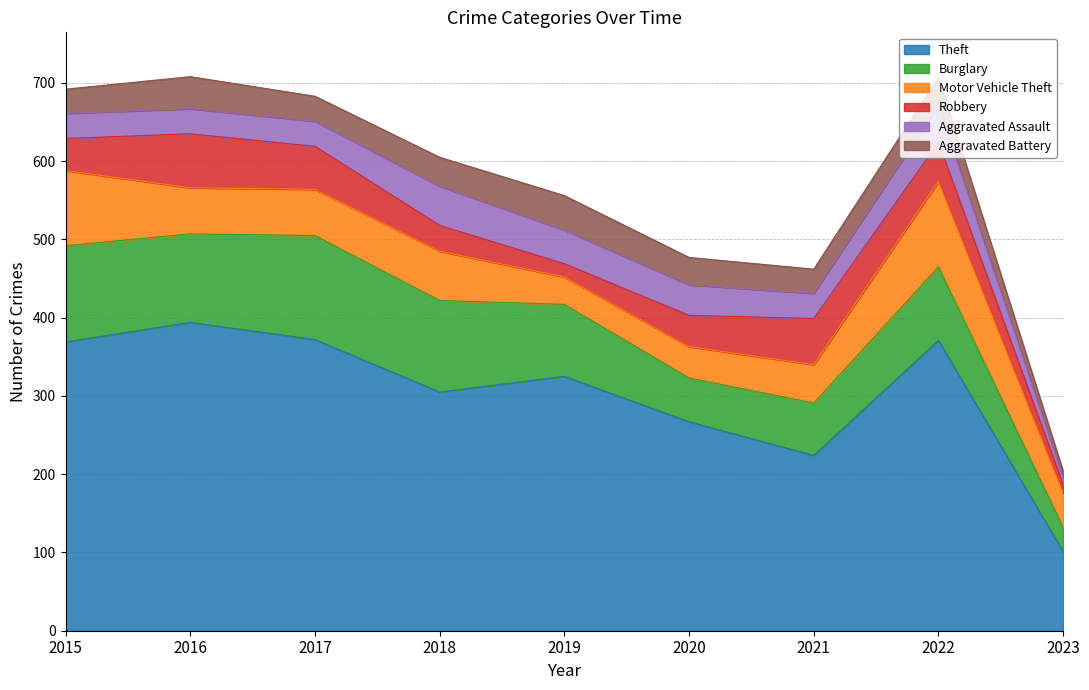

Count the number of categories in the chart.

9